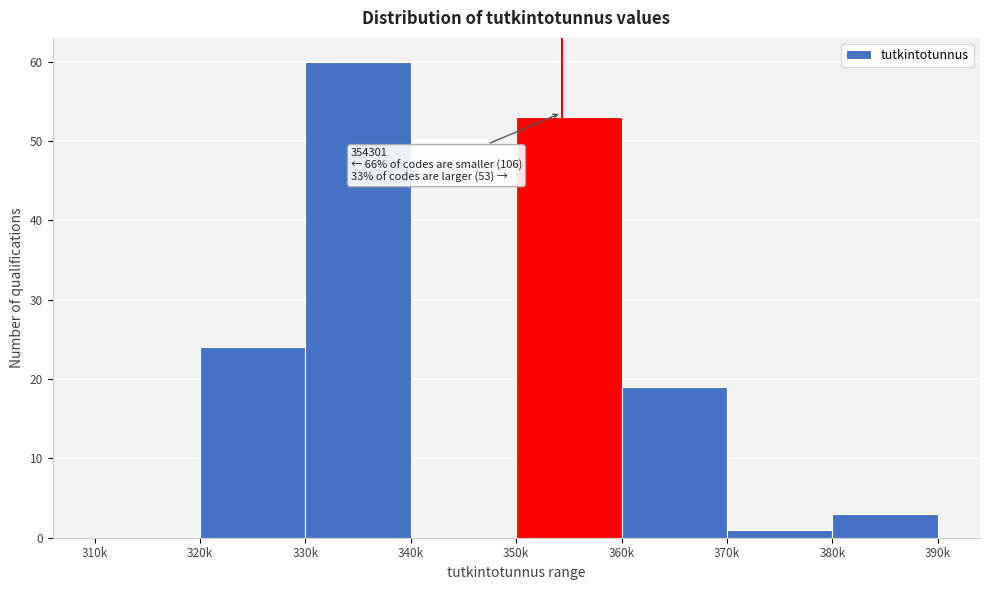

Reading left to right, what are all the values shown in this chart?

310k=0	320k=24	330k=60	340k=0	350k=53	360k=19	370k=1	380k=3